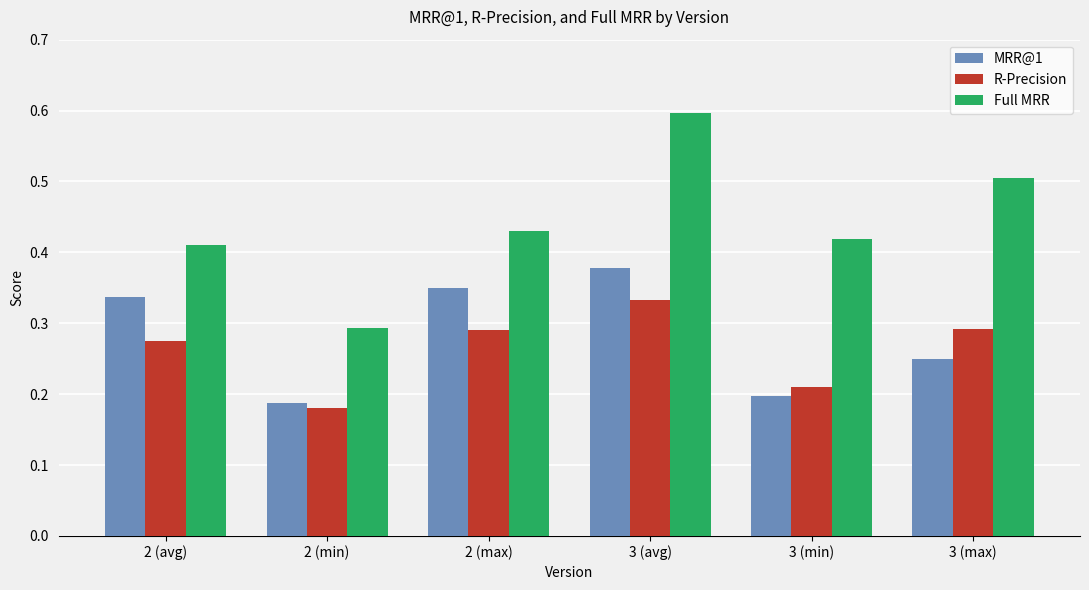

At how many categories does at least one series exceed 0?

6